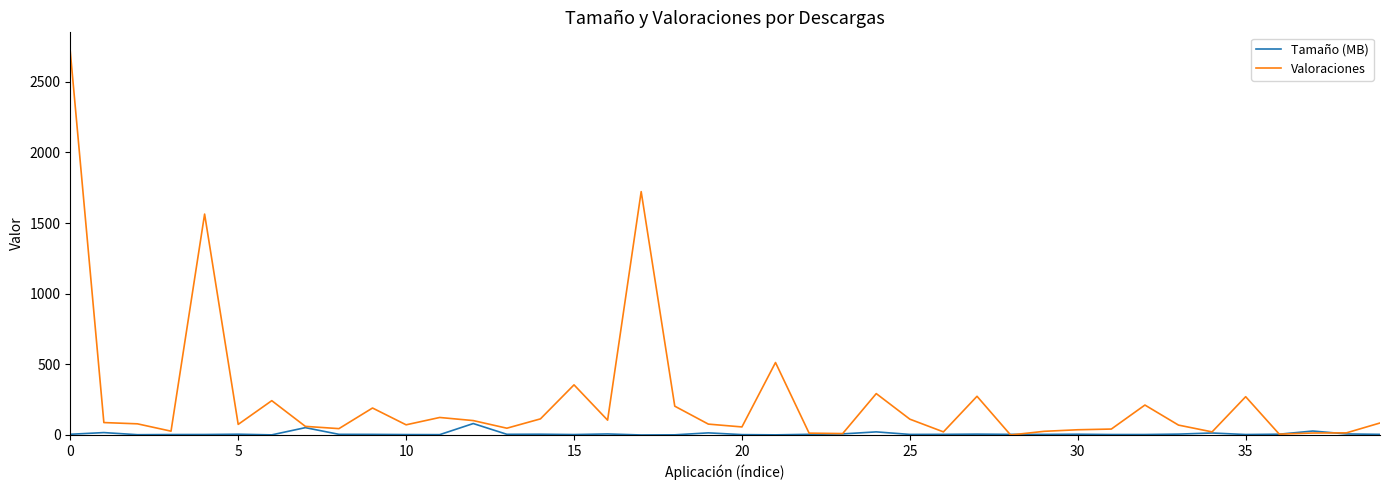

List the series in order of their overall mean, highest first.

Valoraciones, Tamaño (MB)